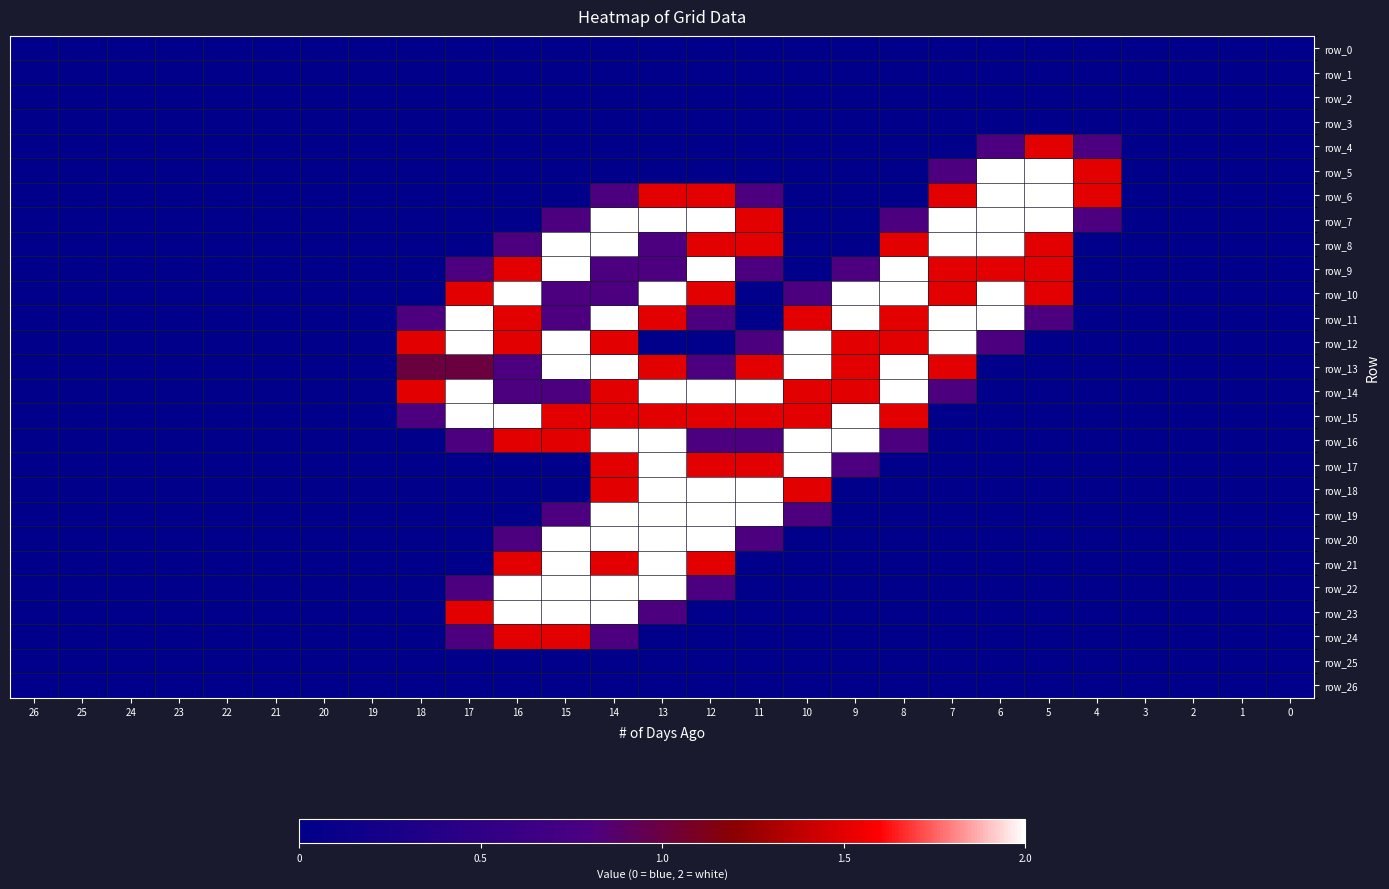

Is the value of row_6 at 11 greater than the value of row_13 at 16?

No